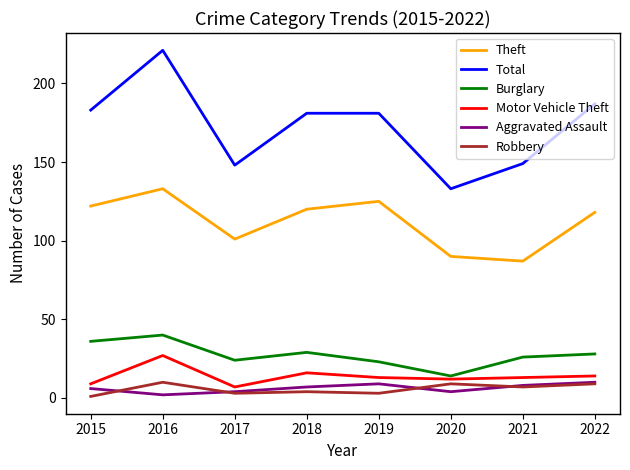

Reading right to left, extract all data points from this chart.

Theft: 118	87	90	125	120	101	133	122
Total: 187	149	133	181	181	148	221	183
Burglary: 28	26	14	23	29	24	40	36
Motor Vehicle Theft: 14	13	12	13	16	7	27	9
Aggravated Assault: 10	8	4	9	7	4	2	6
Robbery: 9	7	9	3	4	3	10	1